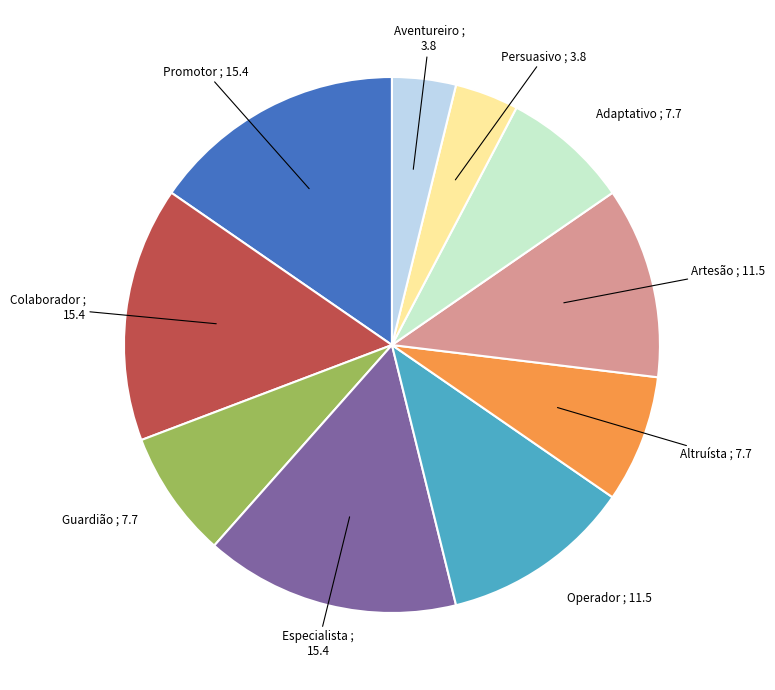

Which has a higher value, Especialista or Guardião?

Especialista